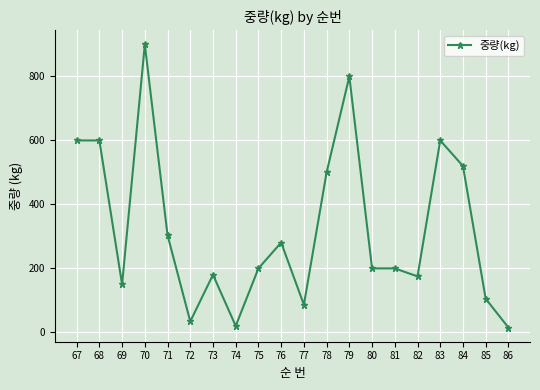

Where is the data nearest to the value 457?

78